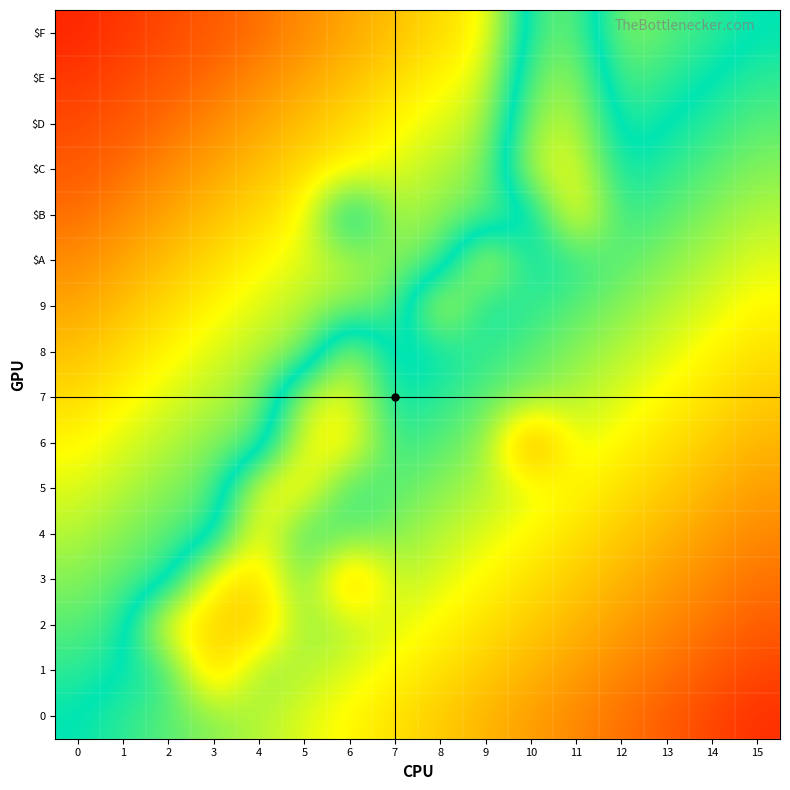

What is the total value across all series at 3?

-2.5